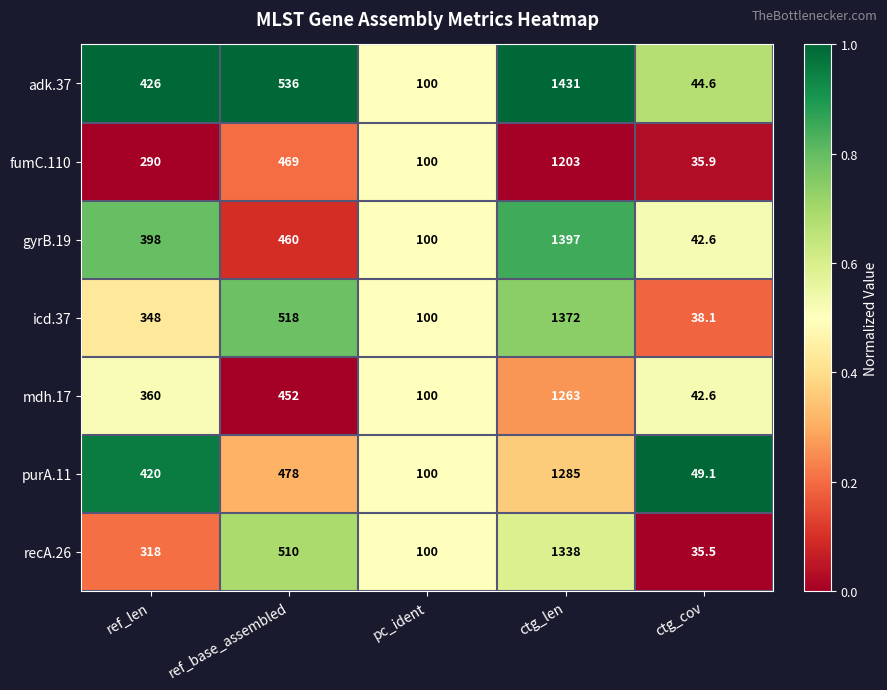

What is the difference between the second highest and minimum values in the icd.37 series?

479.9